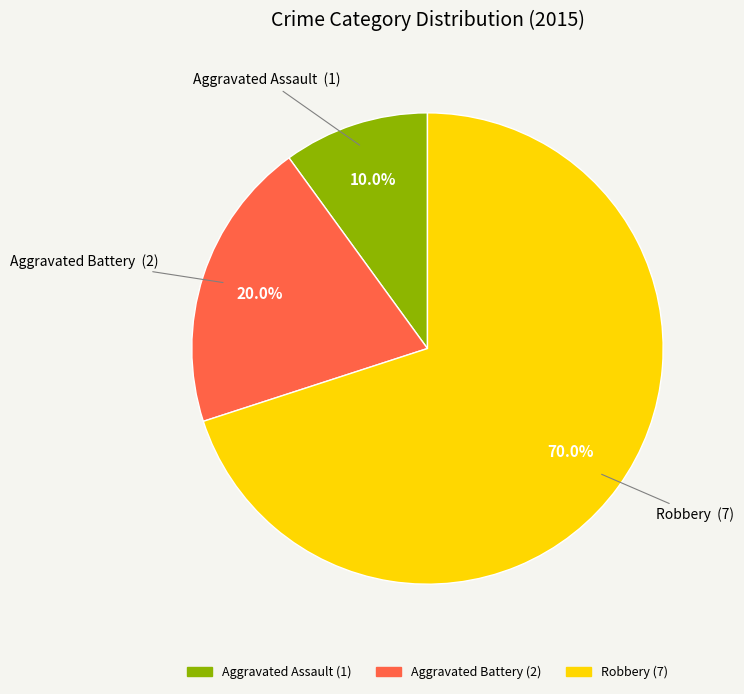

Is it true that Aggravated Assault is 10% of the pie?

True